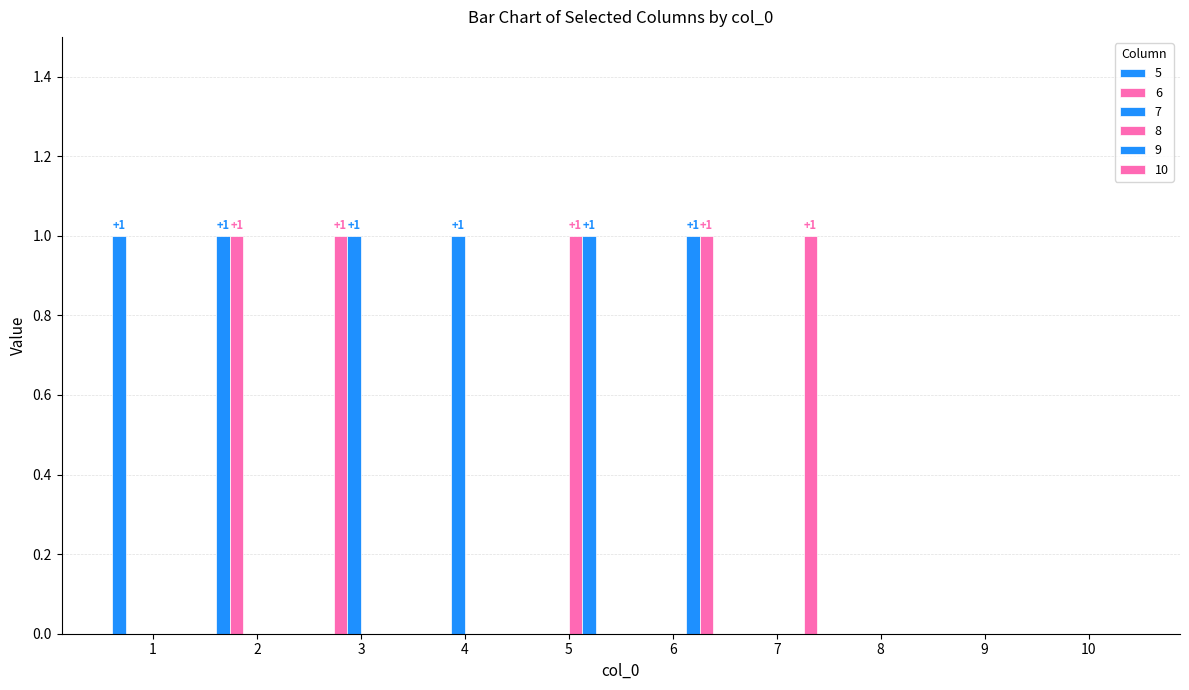

Are the bars grouped side by side (vs. stacked)?

Yes